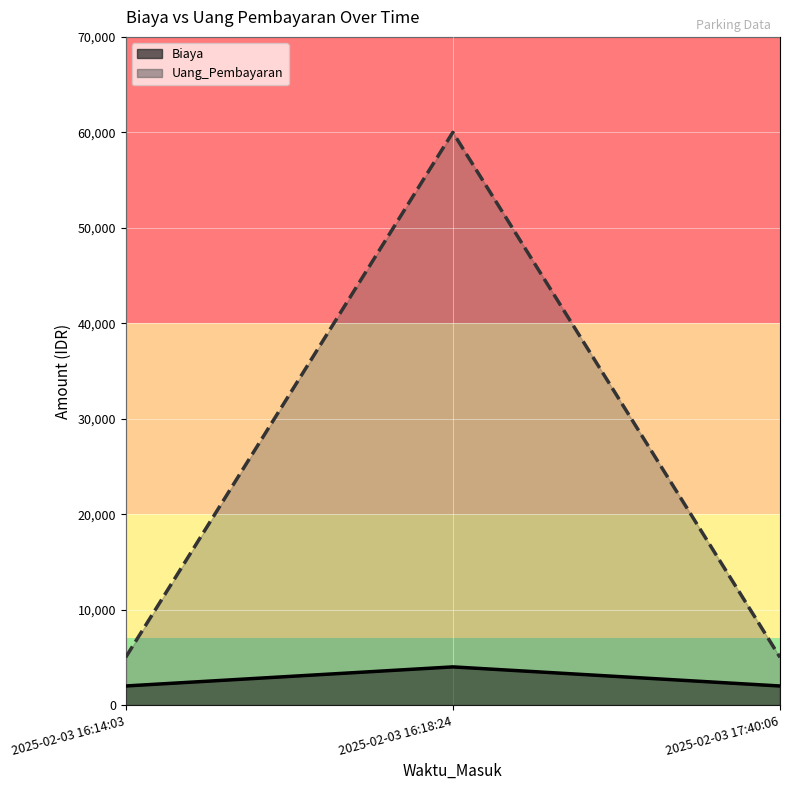

How many lines are shown in the chart?

2